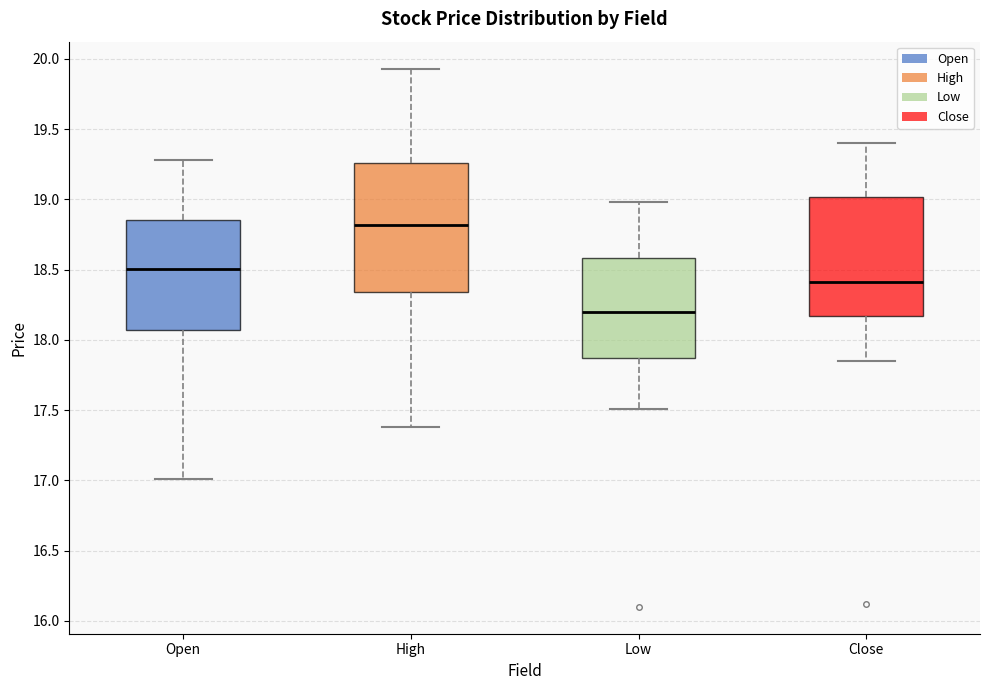

Which box's median line is the lowest?

Low